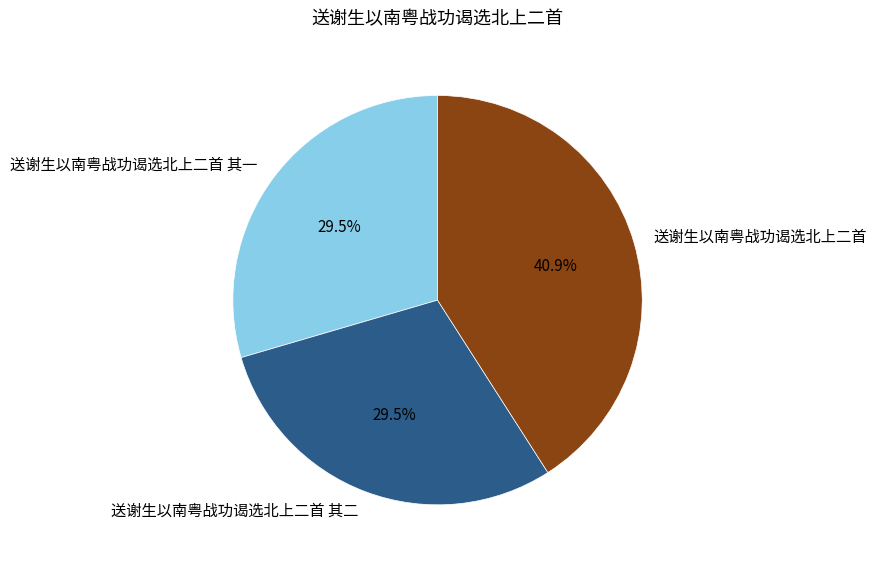

Combined, what portion of the pie is 送谢生以南粤战功谒选北上二首 其一 and 送谢生以南粤战功谒选北上二首 其二?

59.1%